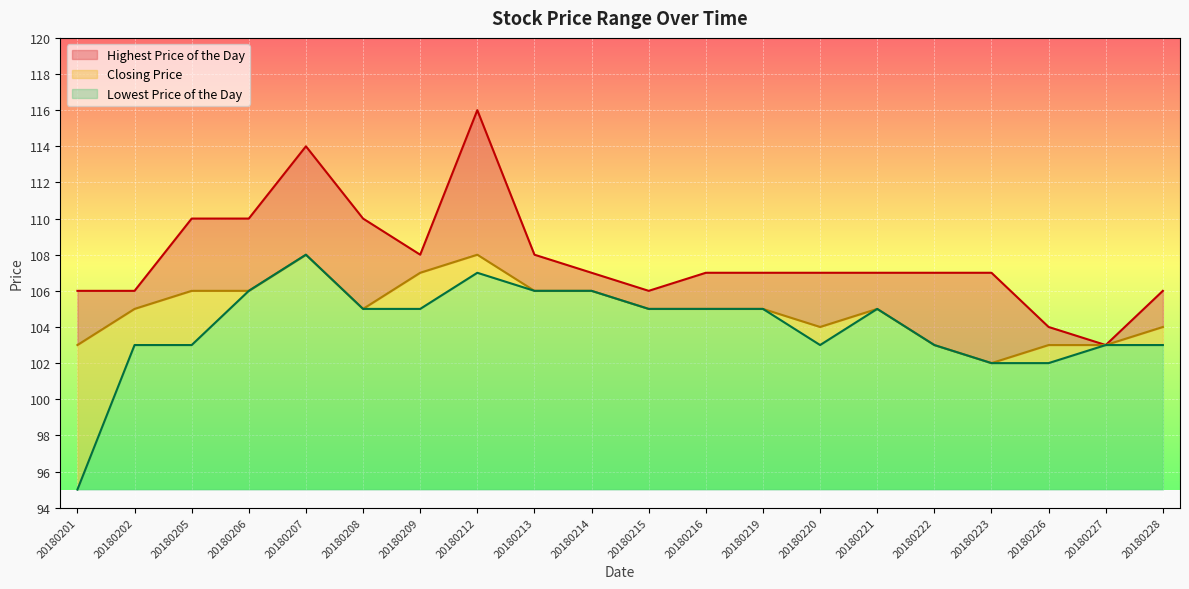

True or false: Lowest Price of the Day has more than 0 points higher than both neighbors.

True